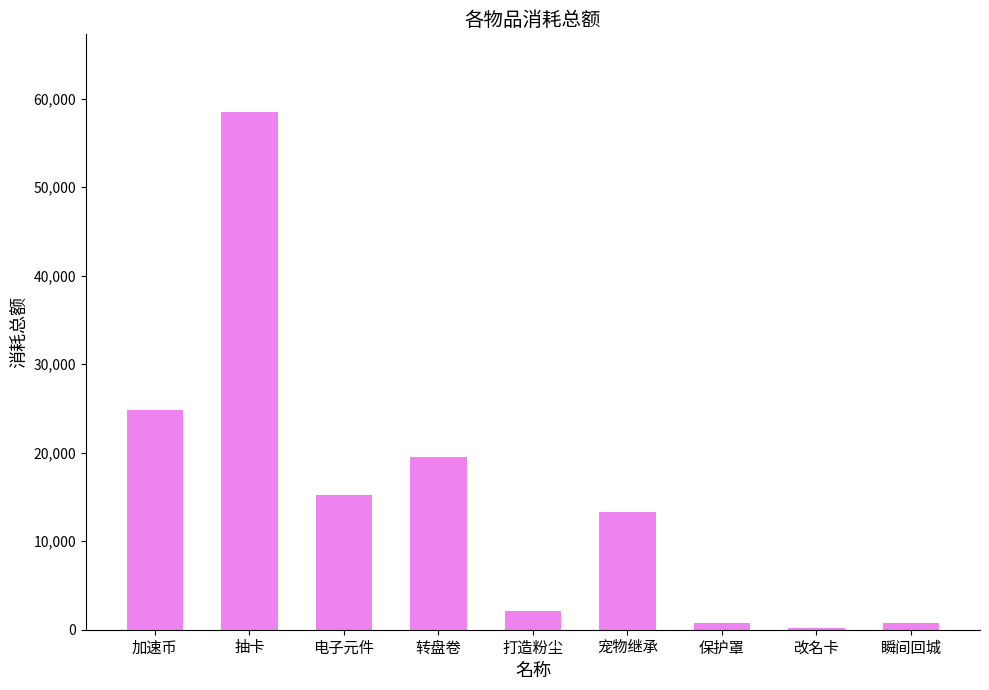

Where is the data nearest to the value 29340?

加速币